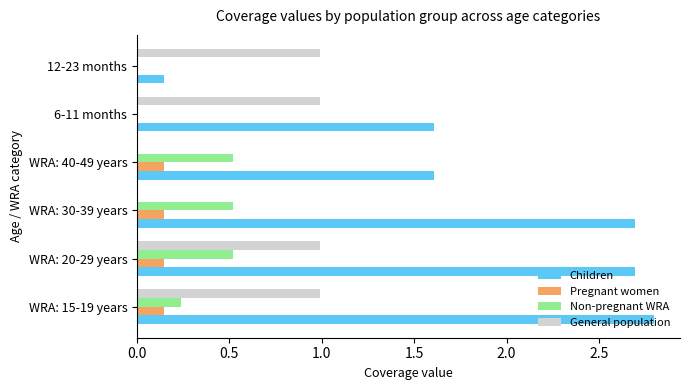

Which series changed the most between WRA: 20-29 years and WRA: 30-39 years?

General population